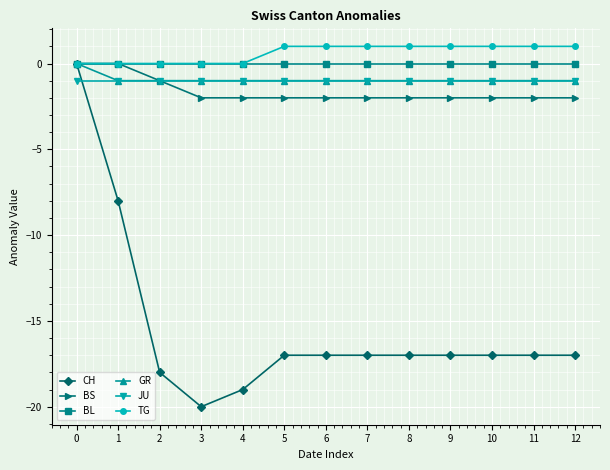

Reading right to left, transcribe all the data shown in this chart.

CH: 12=-17	11=-17	10=-17	9=-17	8=-17	7=-17	6=-17	5=-17	4=-19	3=-20	2=-18	1=-8	0=0
BS: 12=-2	11=-2	10=-2	9=-2	8=-2	7=-2	6=-2	5=-2	4=-2	3=-2	2=-1	1=0	0=0
BL: 12=0	11=0	10=0	9=0	8=0	7=0	6=0	5=0	4=0	3=0	2=0	1=0	0=0
GR: 12=-1	11=-1	10=-1	9=-1	8=-1	7=-1	6=-1	5=-1	4=-1	3=-1	2=-1	1=-1	0=0
JU: 12=-1	11=-1	10=-1	9=-1	8=-1	7=-1	6=-1	5=-1	4=-1	3=-1	2=-1	1=-1	0=-1
TG: 12=1	11=1	10=1	9=1	8=1	7=1	6=1	5=1	4=0	3=0	2=0	1=0	0=0